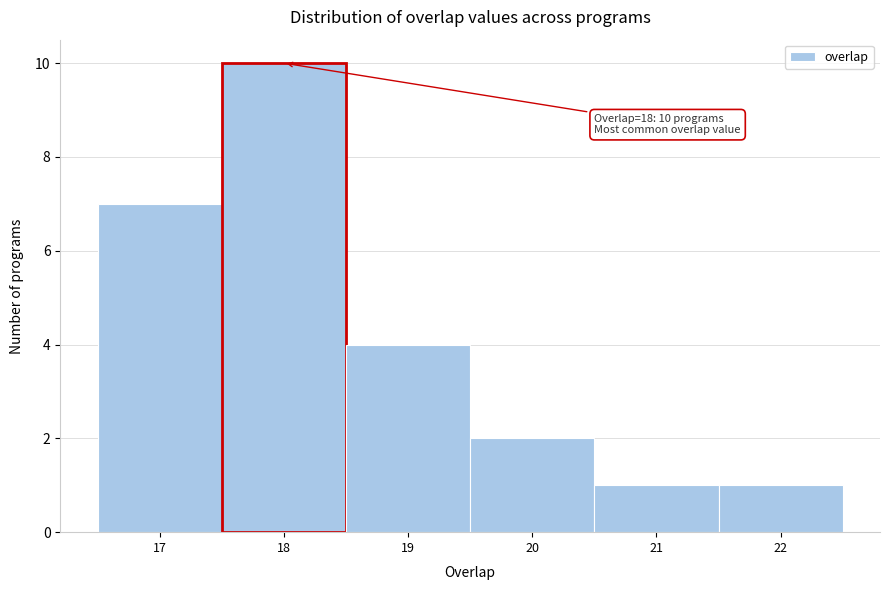

Which range on the x-axis has the tallest bar?

17.5 to 18.5